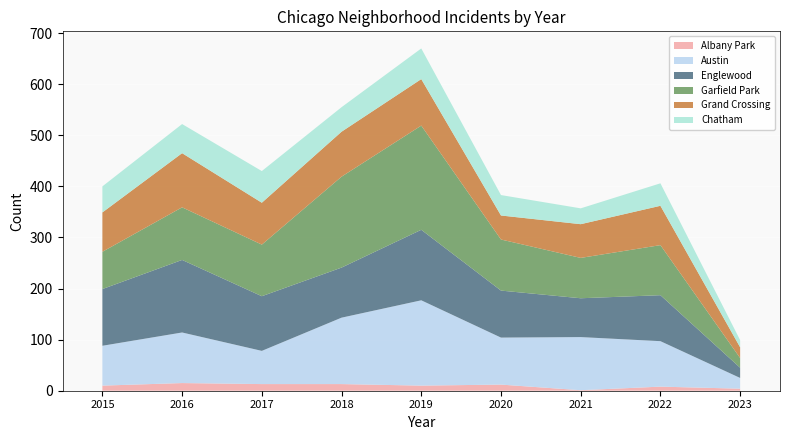

Reading left to right, extract all data points from this chart.

Albany Park: 2015=10	2016=15	2017=13	2018=13	2019=10	2020=12	2021=1	2022=8	2023=4
Austin: 2015=78	2016=99	2017=65	2018=130	2019=167	2020=92	2021=104	2022=89	2023=21
Englewood: 2015=111	2016=142	2017=107	2018=98	2019=138	2020=92	2021=76	2022=90	2023=20
Garfield Park: 2015=73	2016=103	2017=101	2018=178	2019=204	2020=100	2021=79	2022=98	2023=19
Grand Crossing: 2015=77	2016=106	2017=82	2018=88	2019=91	2020=47	2021=66	2022=77	2023=21
Chatham: 2015=51	2016=57	2017=62	2018=48	2019=60	2020=40	2021=31	2022=44	2023=14